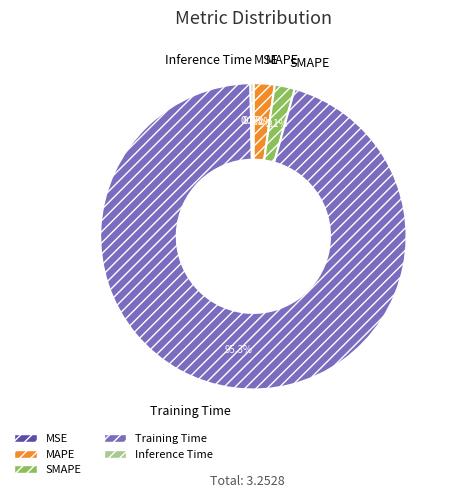

To the nearest percent, what is the average slice percentage?

20%